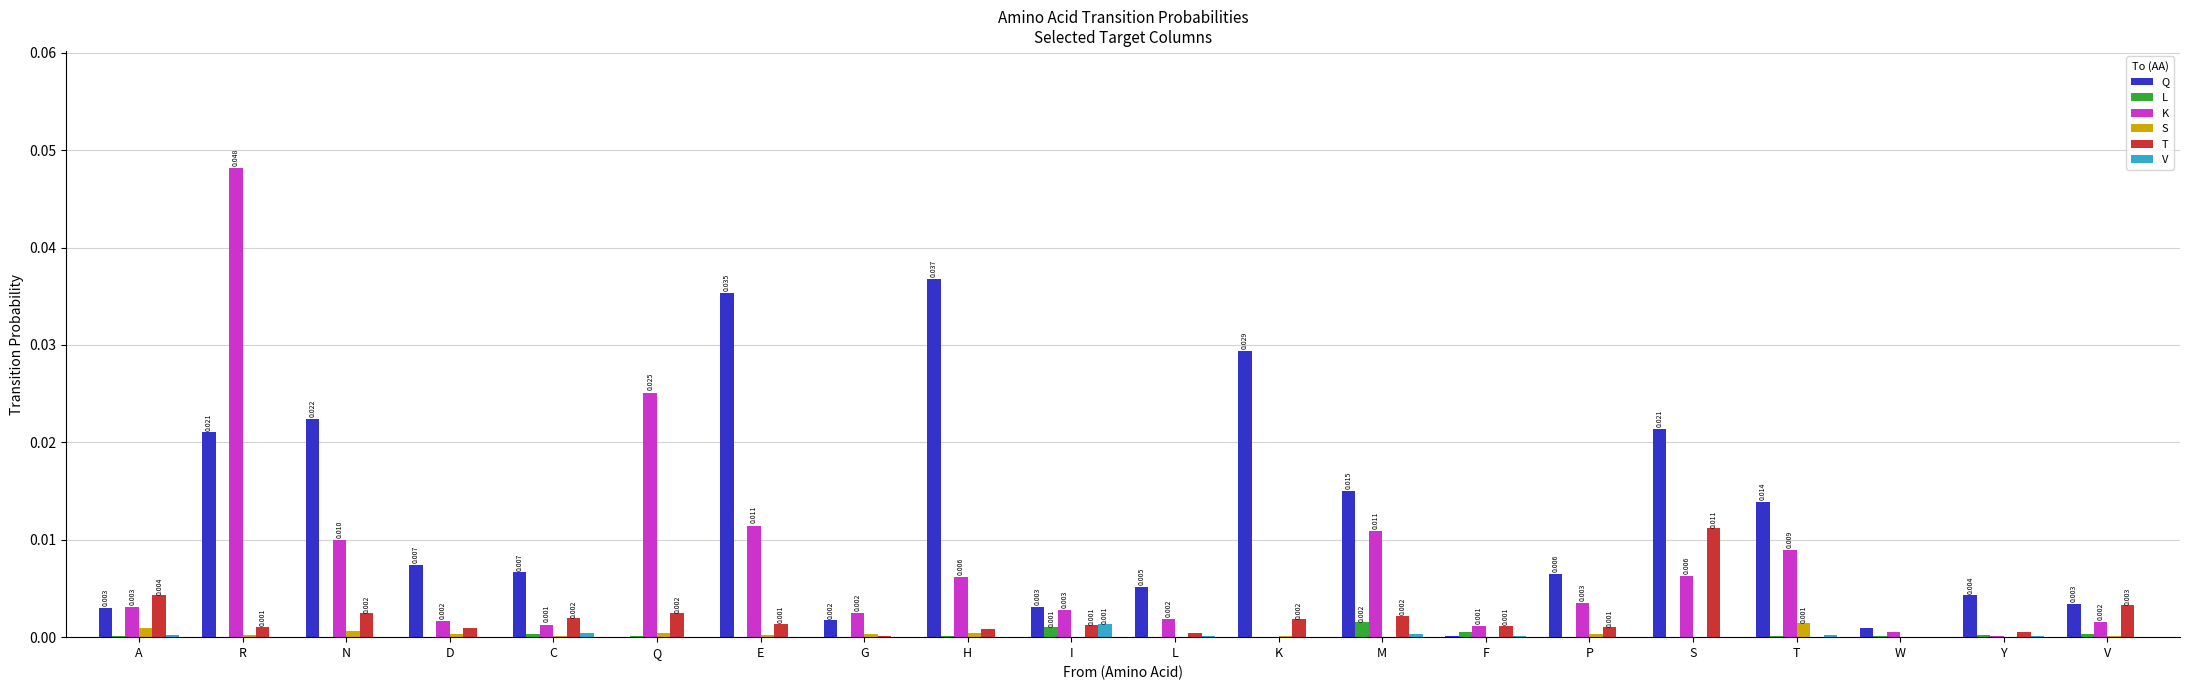

Which label corresponds to the largest value in the chart?

R